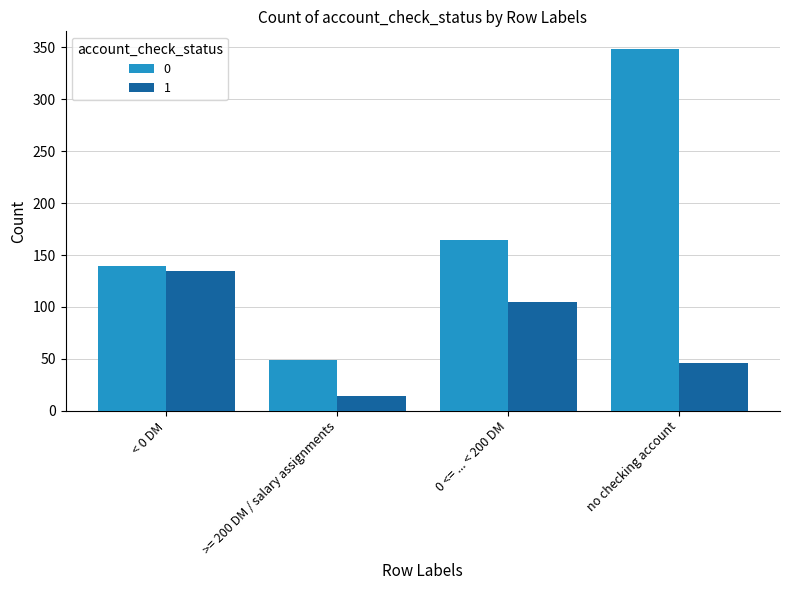

How many bars are there in total?

8